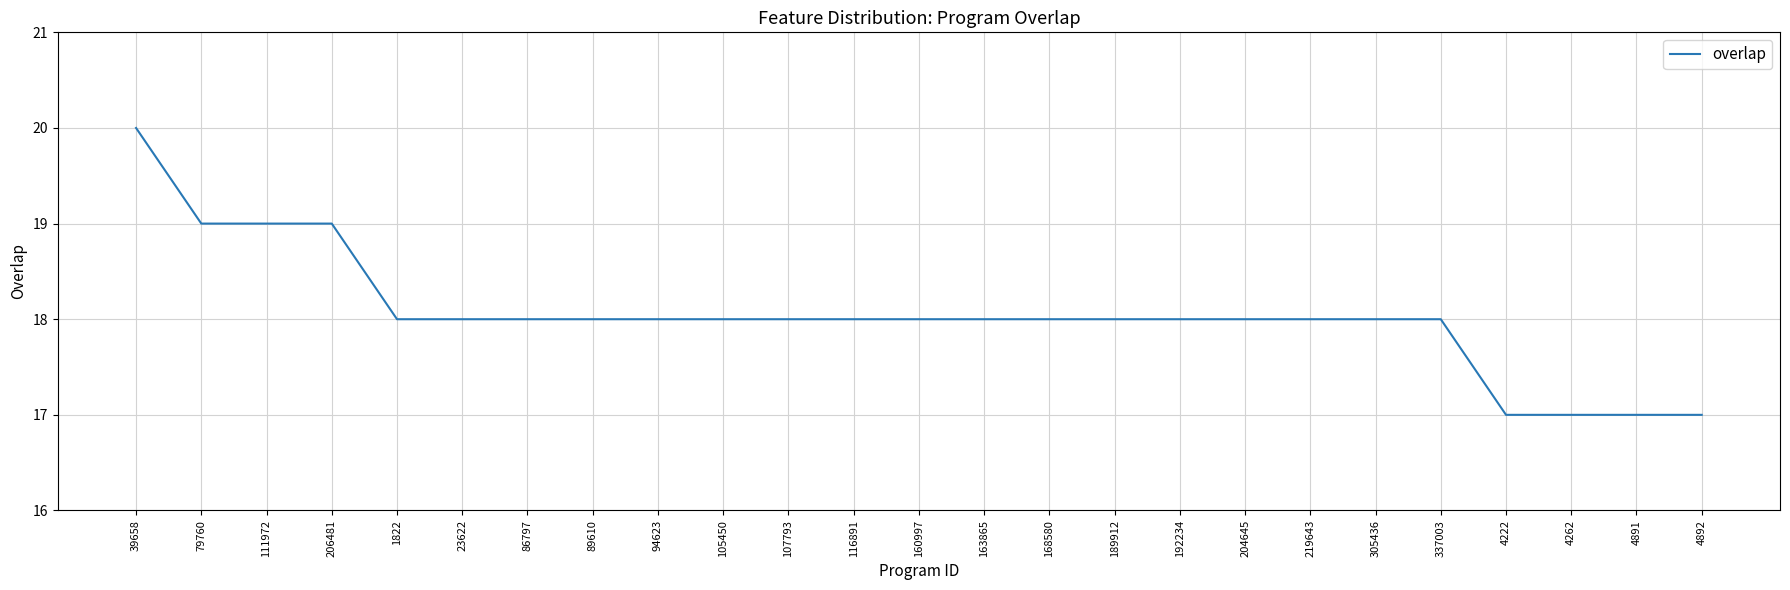

What is the ratio of the value at 219643 to the value at 94623?

1.0